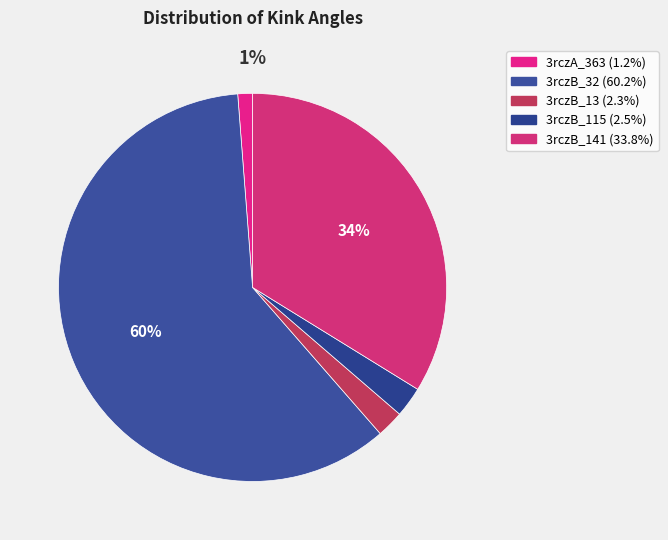

How many slices are in this pie chart?

5